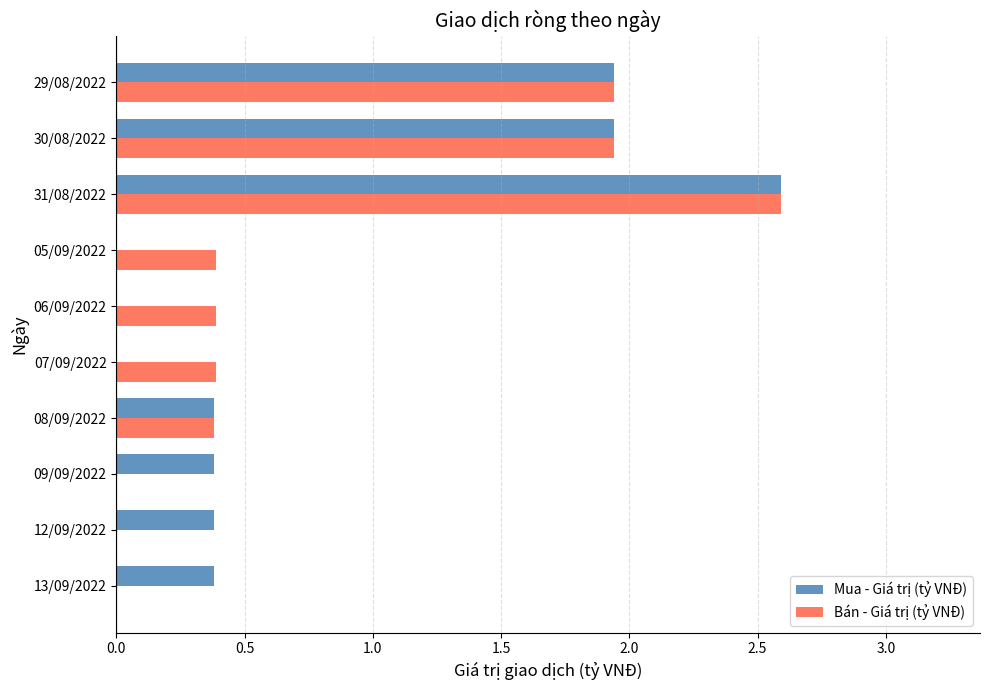

What is the total value across all series at 13/09/2022?

0.4